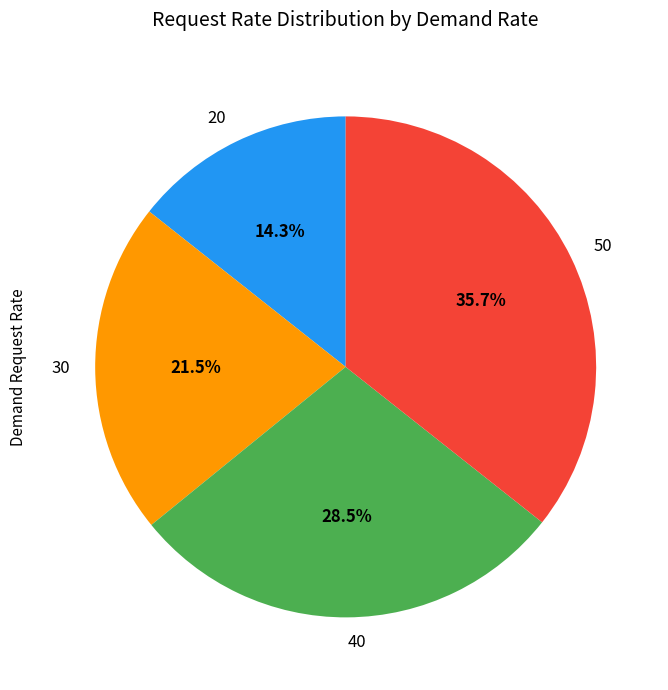

What percentage is NOT represented by 50?

64.3%